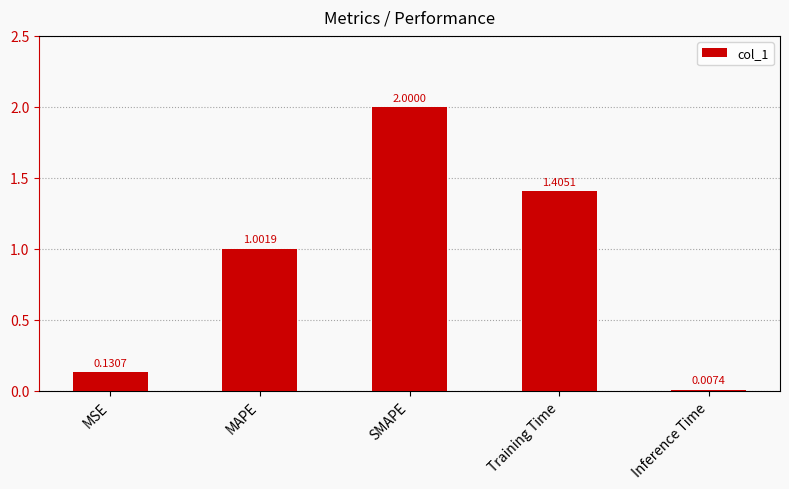

Count the number of data series in this chart.

1